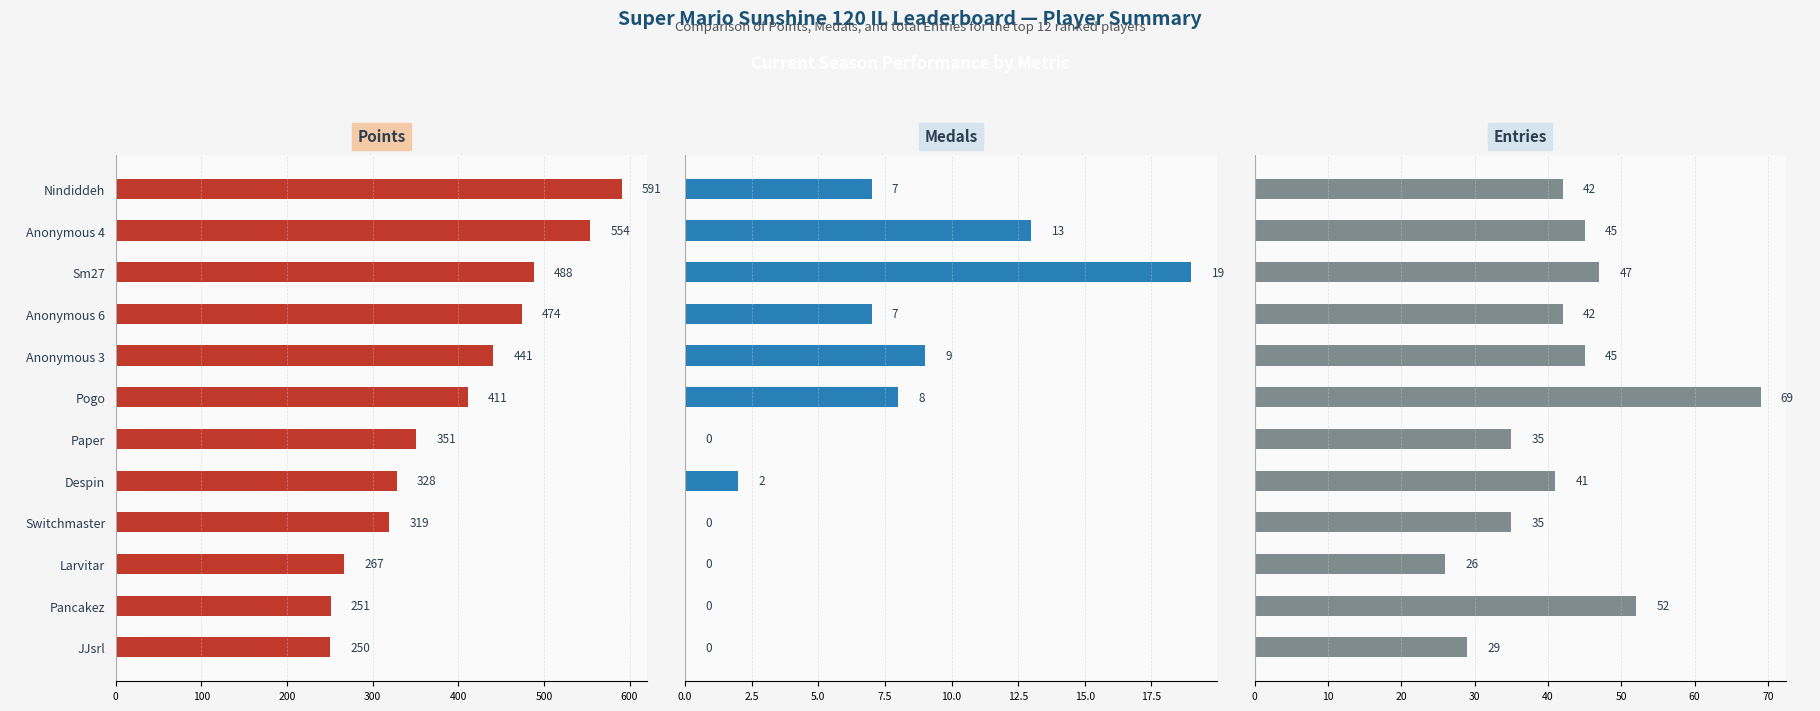

True or false: Medals has a value of 0 at Pancakez.

True